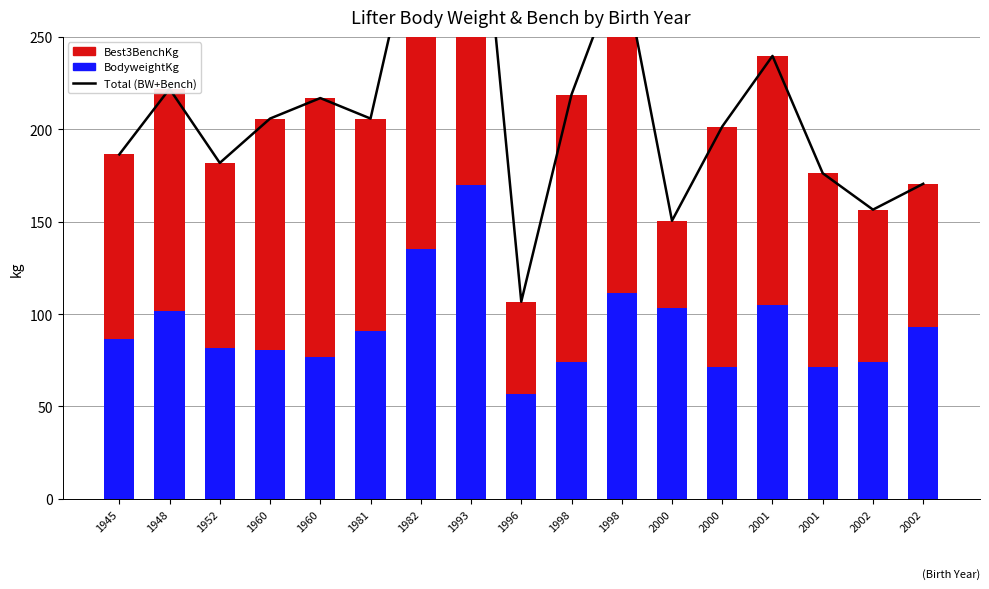

Where does the Best3BenchKg series first go above 120?

1960